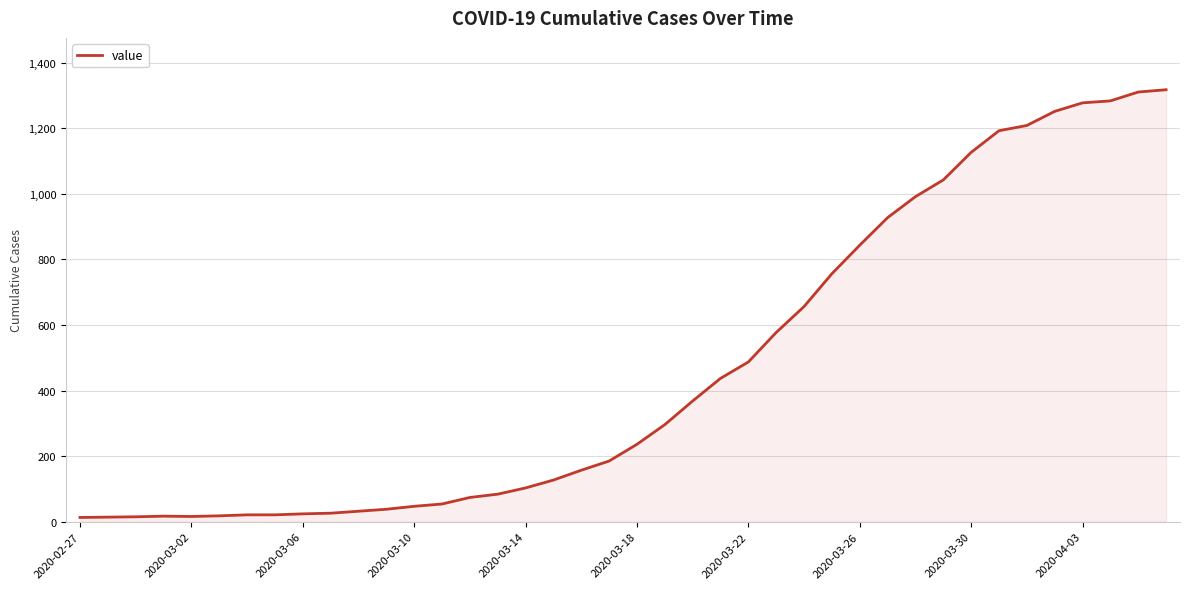

What is the greatest value displayed?

1317